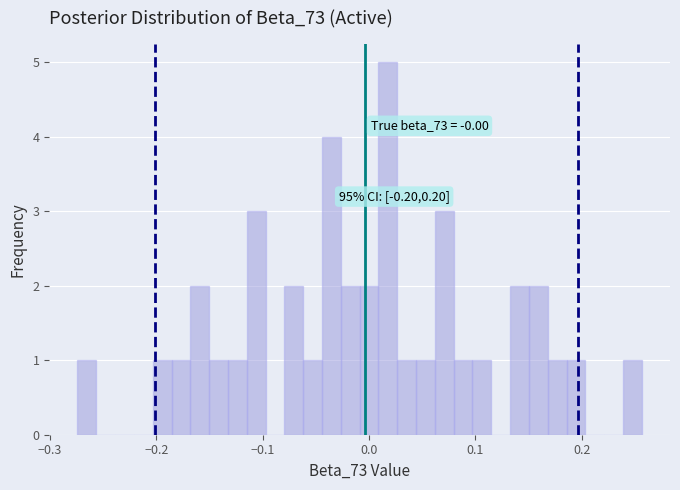

Read against the x-axis, roughly where is the centre of the tallest bar?

0.02